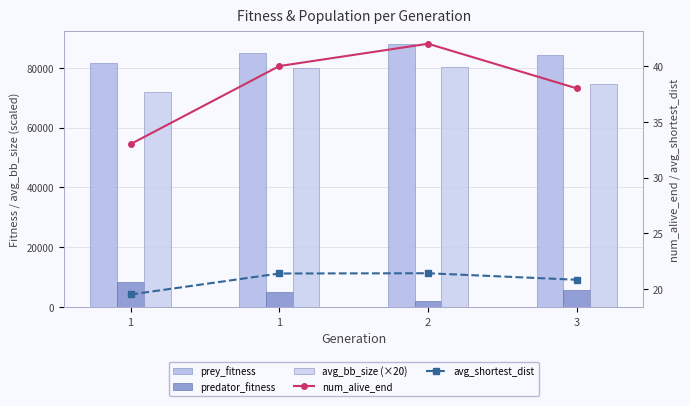

At which category does the chart reach its minimum across all series?

1